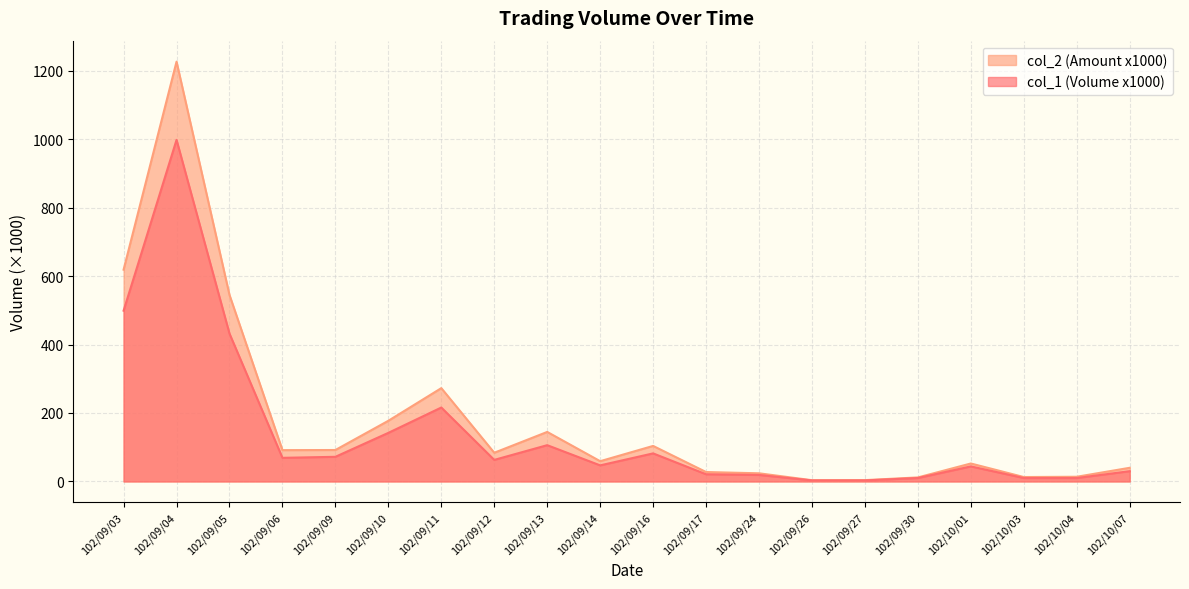

How many data points in col_2 are less than 83?

10